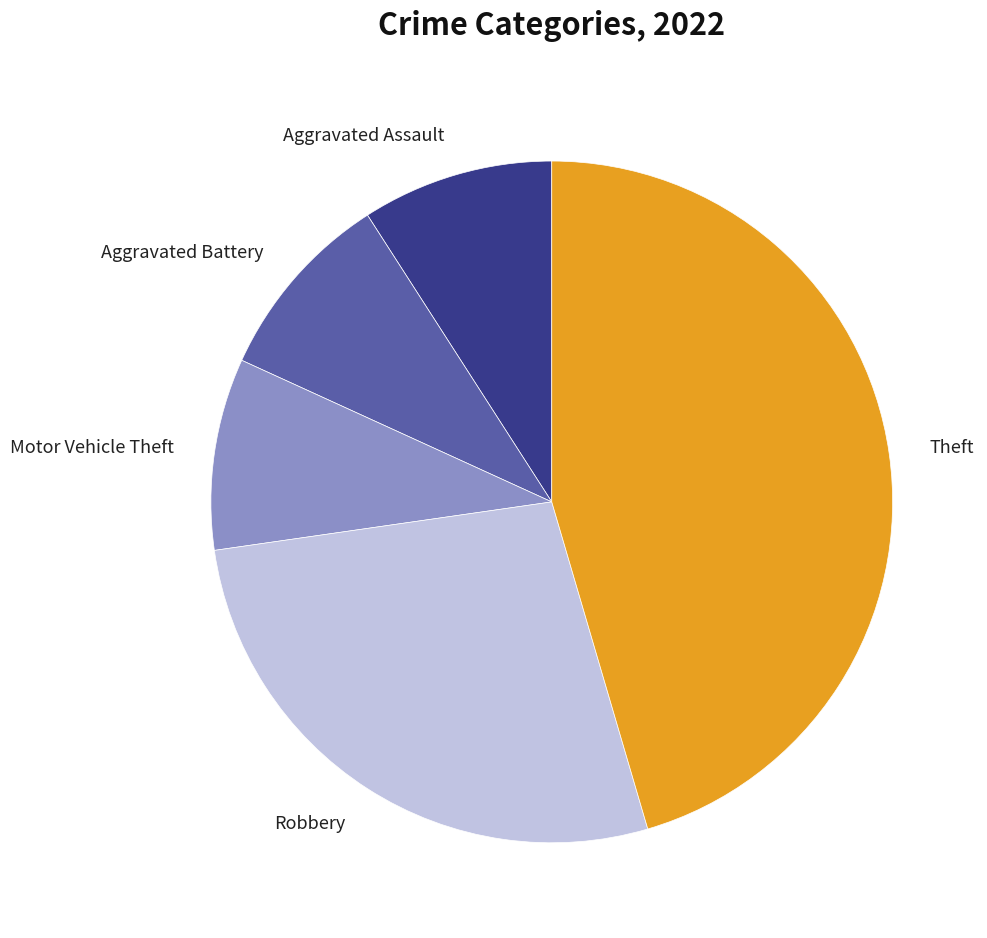

Is it true that Aggravated Battery is 9% of the pie?

True